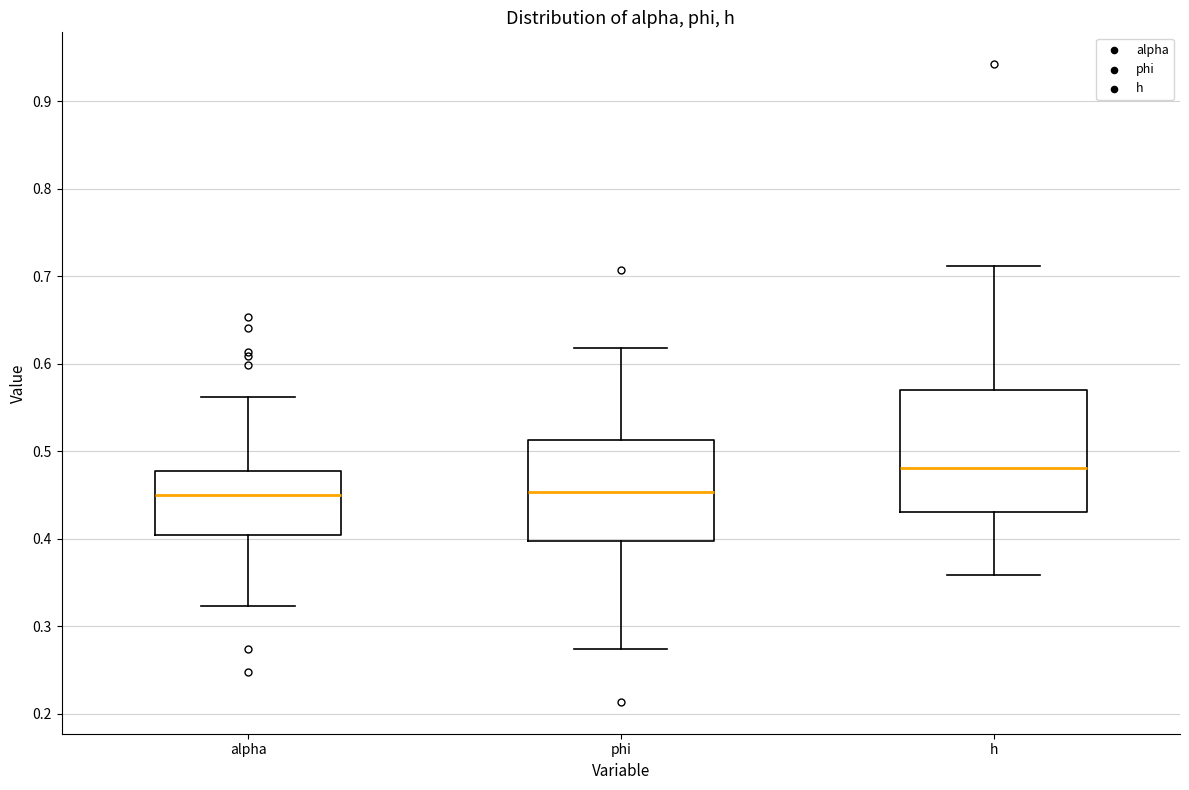

Reading left to right, read every box against the y-axis: the position of its median line, the range the box covers, and the ends of its whiskers. The values are not printed on the chart, so give them approximately, as read against the axis.

alpha: median 0.45, box 0.40 to 0.48, whiskers 0.32 to 0.56
phi: median 0.45, box 0.40 to 0.51, whiskers 0.27 to 0.62
h: median 0.48, box 0.43 to 0.57, whiskers 0.36 to 0.71